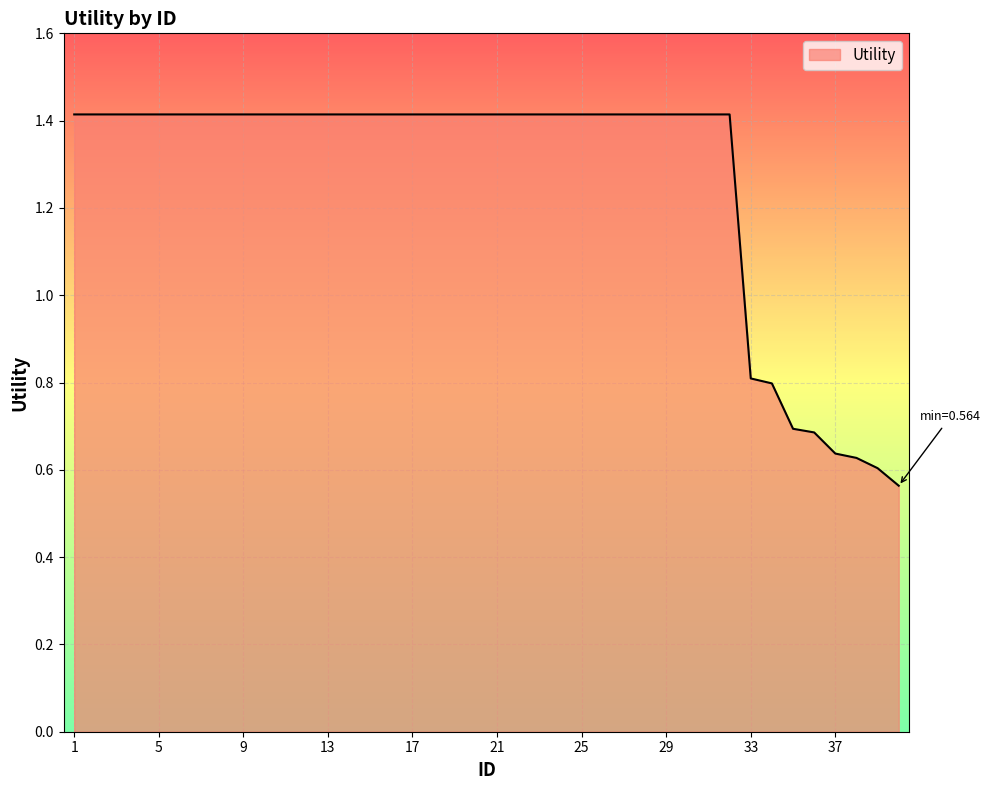

What is the difference between the maximum and minimum values?

0.9